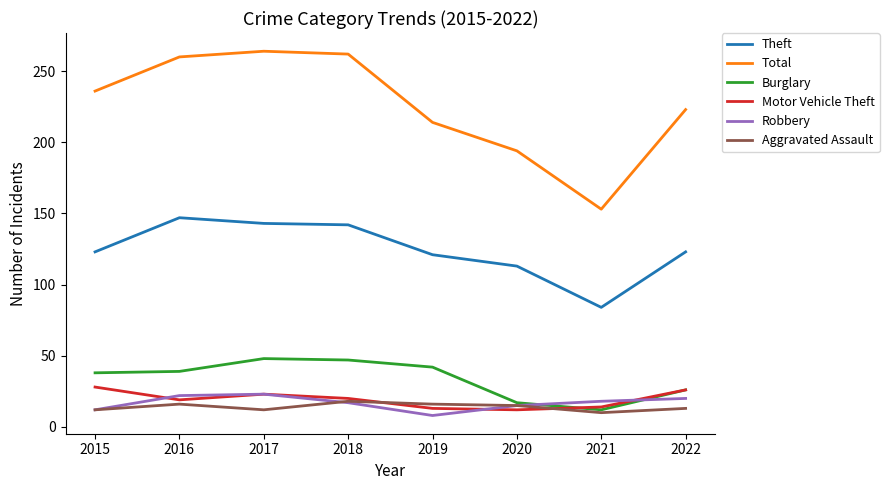

What is the minimum value shown in the chart?

8